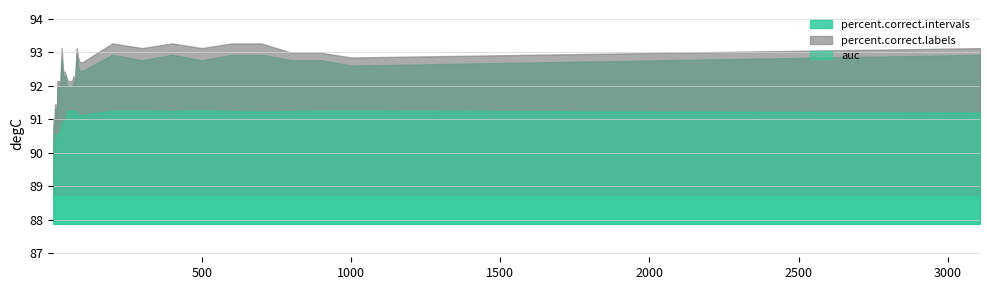

Does the chart display data point markers on the line(s)?

No